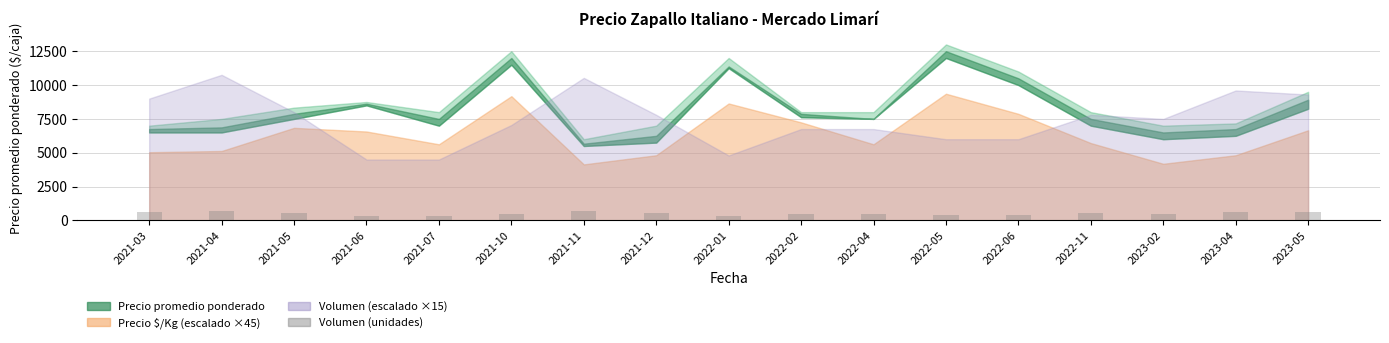

What is the maximum value shown in the chart?

717